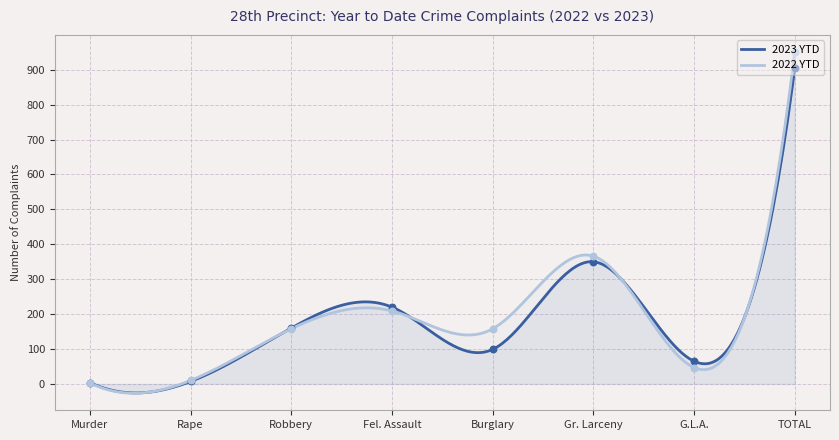

Which series has the largest total across all categories?

2022 YTD